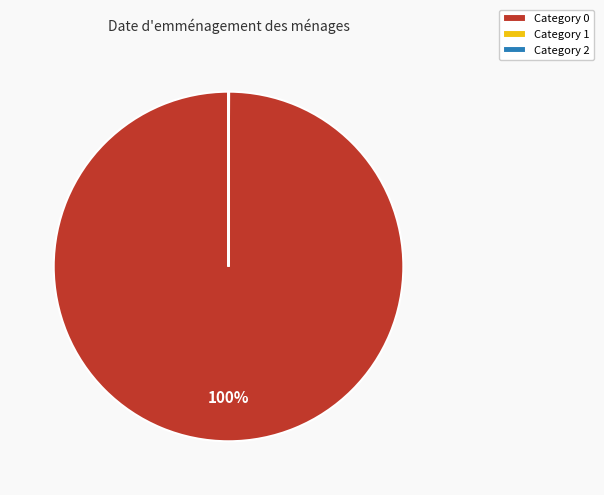

Is it true that Category 0 is 100% of the pie?

True